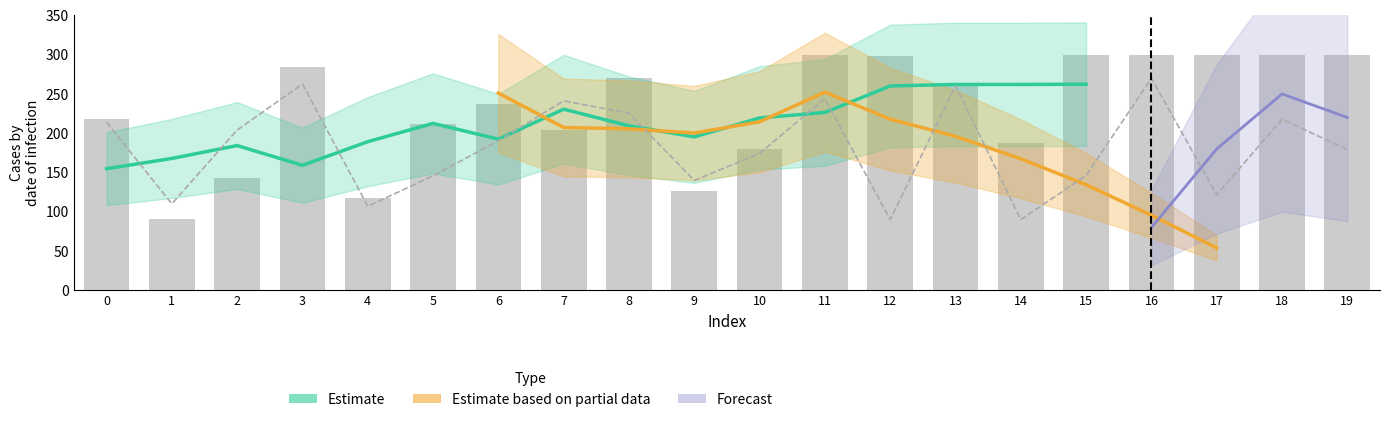

Rank the series by their maximum value, from highest to lowest.

Estimate, Estimate based on partial data, Forecast